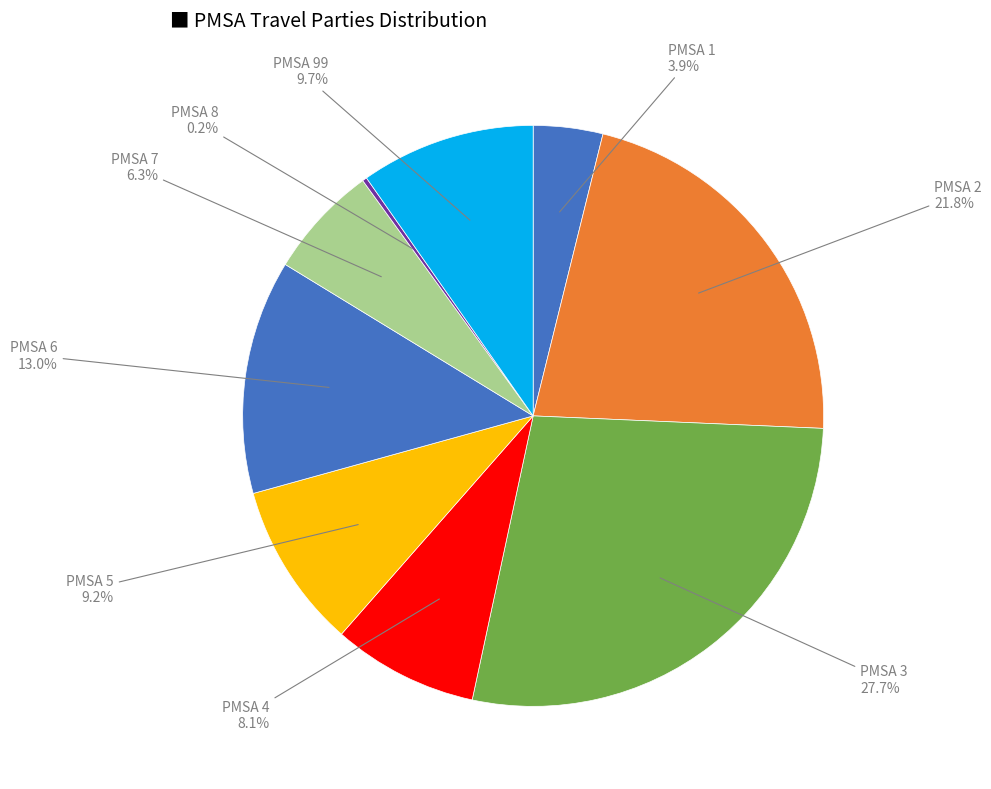

What is the ratio of the value at PMSA 3 to the value at PMSA 7?

4.4